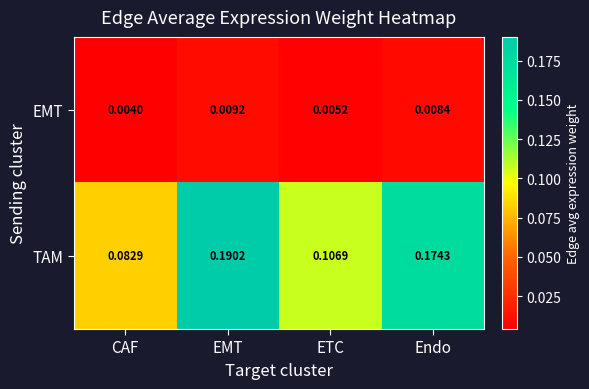

Which category has the highest value across all series?

EMT